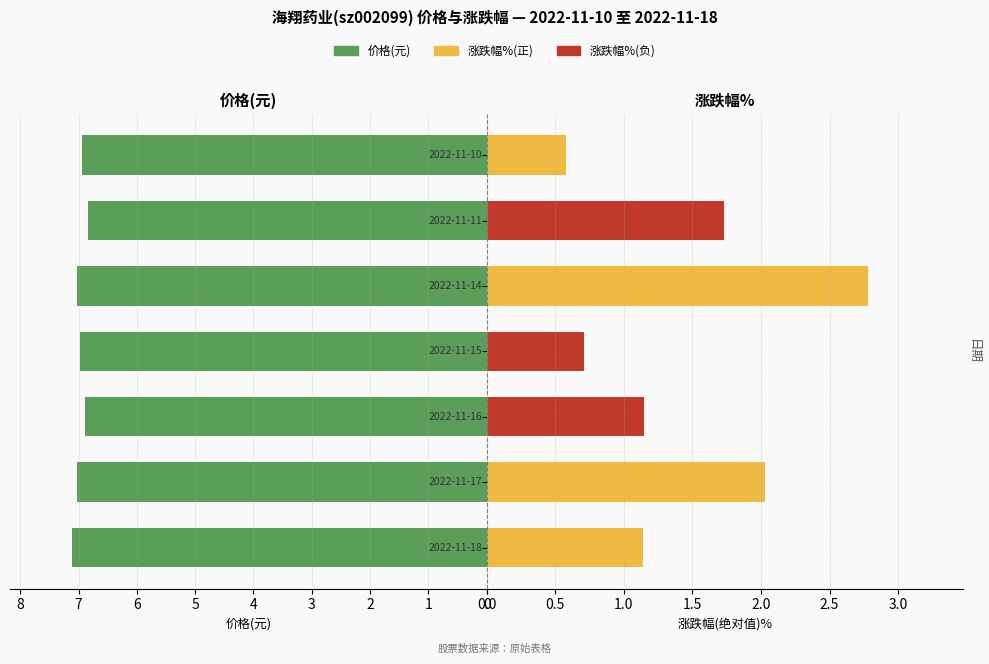

Which series has the largest total across all categories?

价格